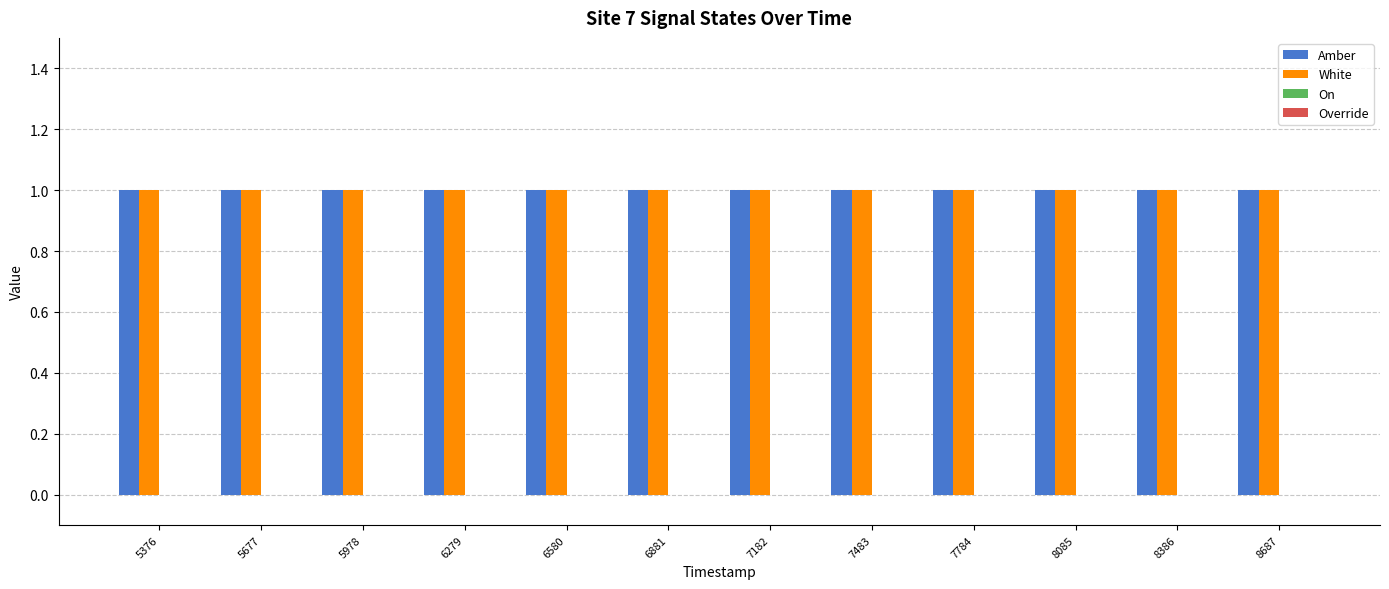

Reading left to right, extract all data points from this chart.

Amber: 5376=1	5677=1	5978=1	6279=1	6580=1	6881=1	7182=1	7483=1	7784=1	8085=1	8386=1	8687=1
White: 5376=1	5677=1	5978=1	6279=1	6580=1	6881=1	7182=1	7483=1	7784=1	8085=1	8386=1	8687=1
On: 5376=0	5677=0	5978=0	6279=0	6580=0	6881=0	7182=0	7483=0	7784=0	8085=0	8386=0	8687=0
Override: 5376=0	5677=0	5978=0	6279=0	6580=0	6881=0	7182=0	7483=0	7784=0	8085=0	8386=0	8687=0